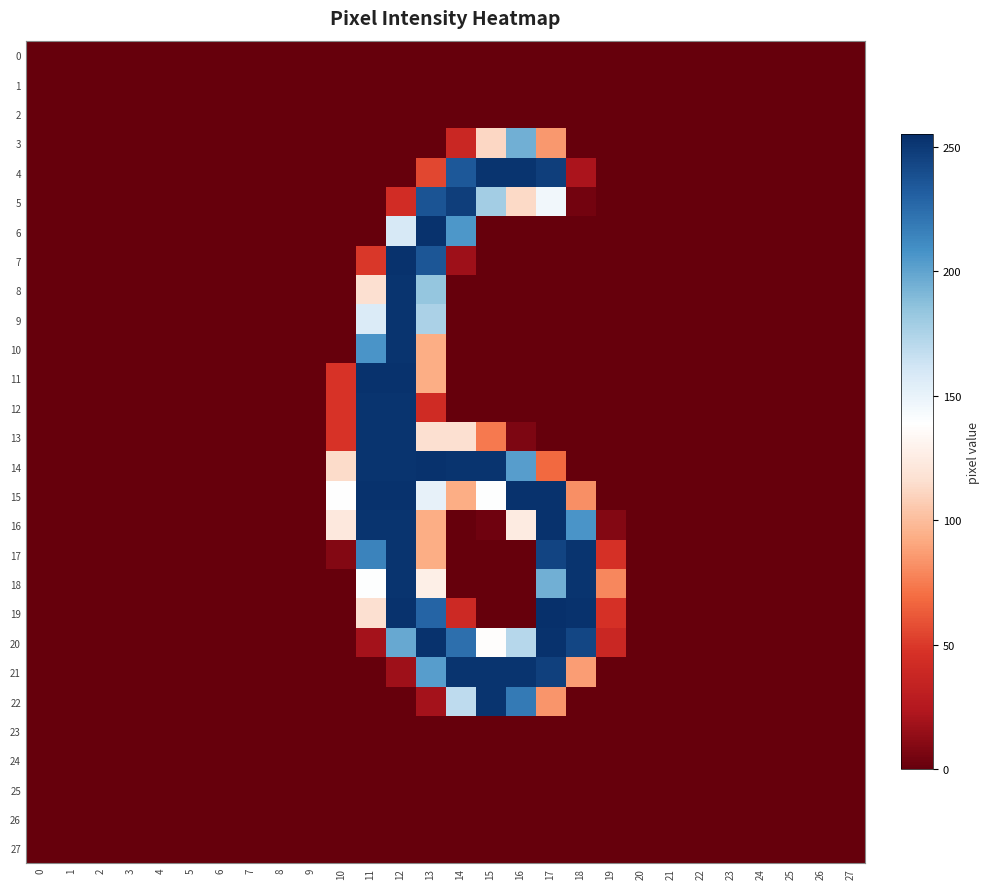

Which series has the largest total across all categories?

14